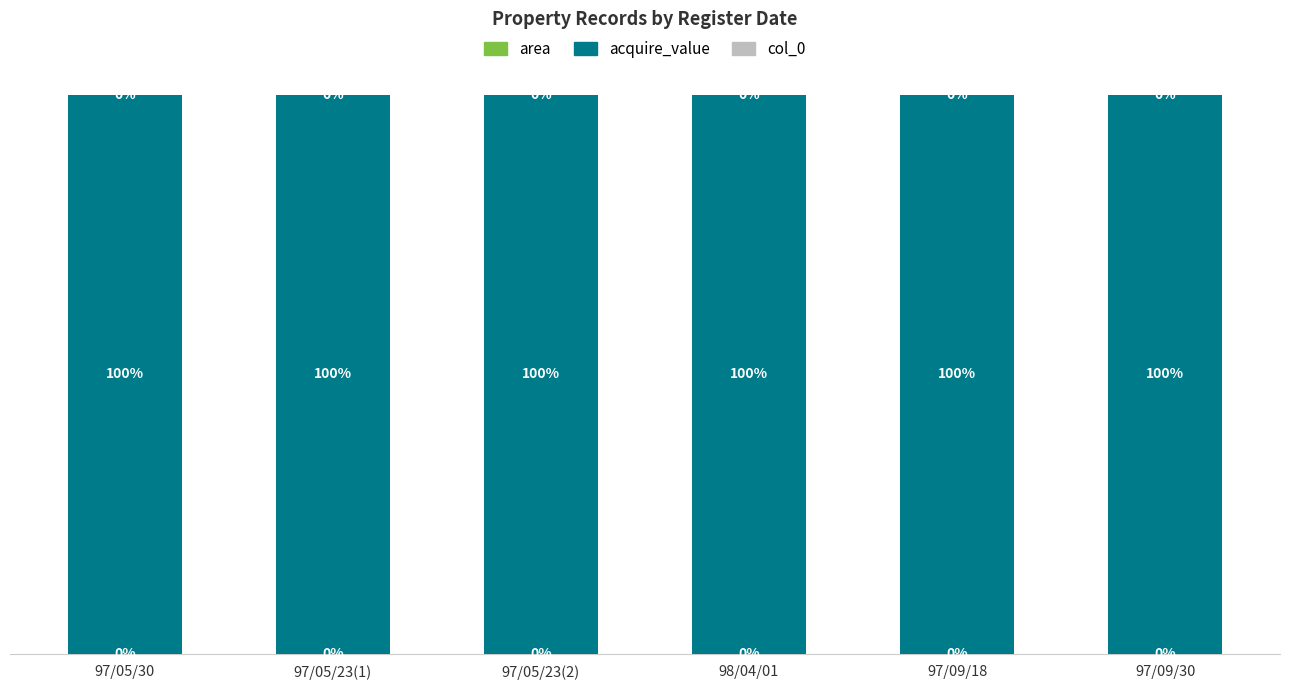

What is the maximum value for area?

0.1